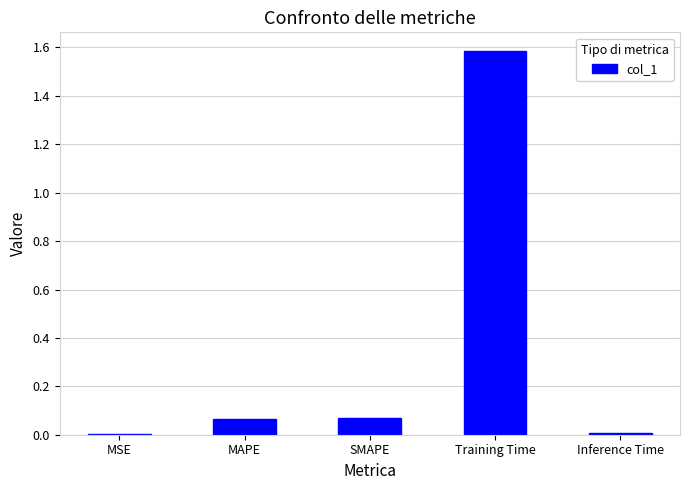

What is the difference between the values at Inference Time and Training Time?

1.6